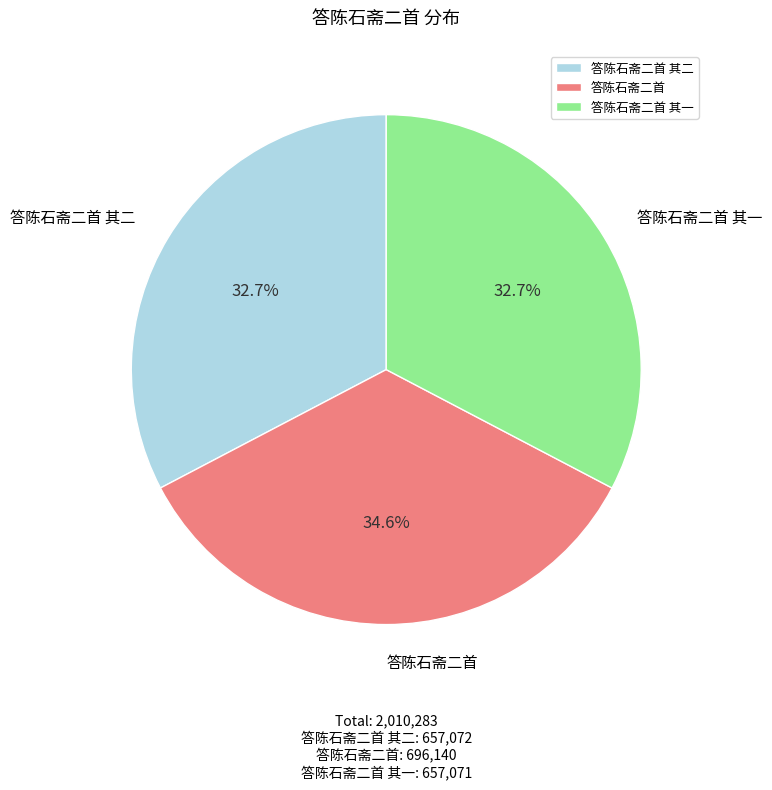

Is it true that 答陈石斋二首 is 26% of the pie?

False